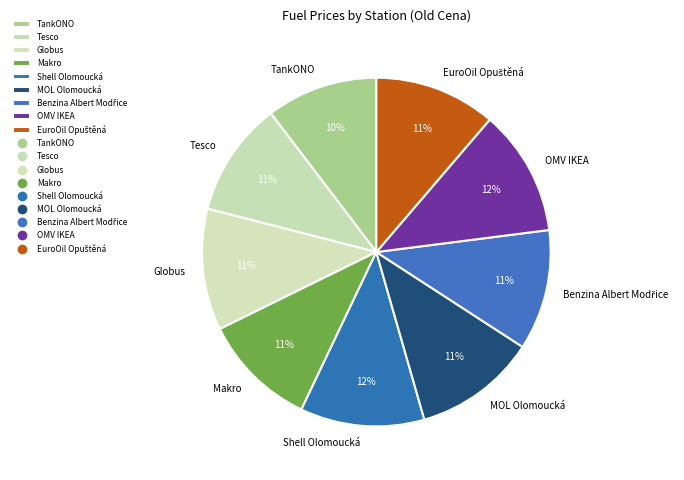

What percentage is the TankONO slice, to the nearest percent?

10%